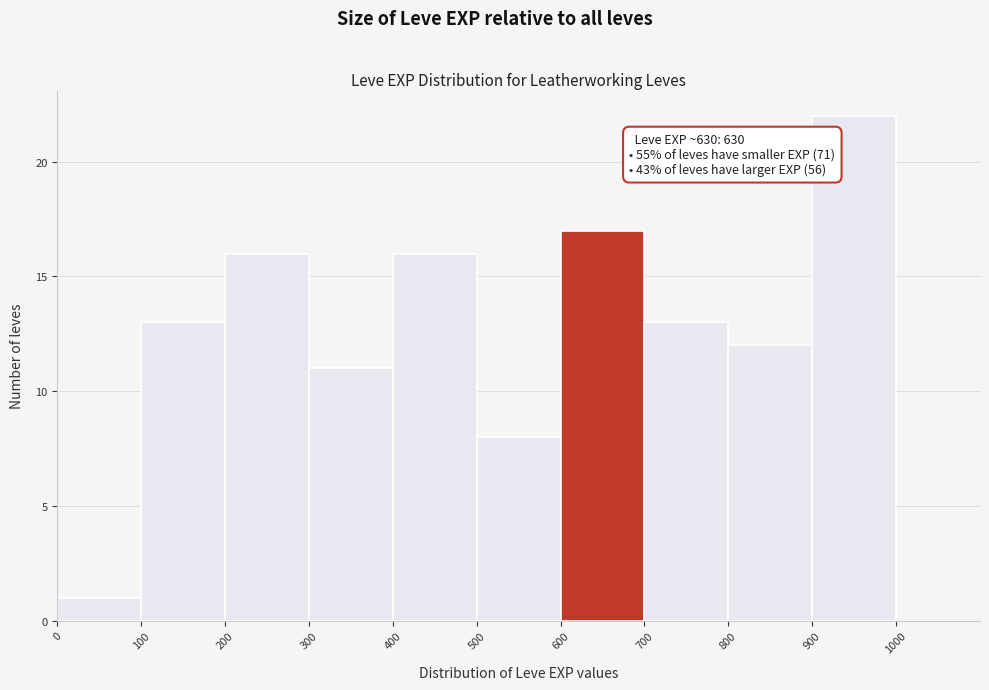

Over which range of the x-axis is the bar tallest?

900 to 1000